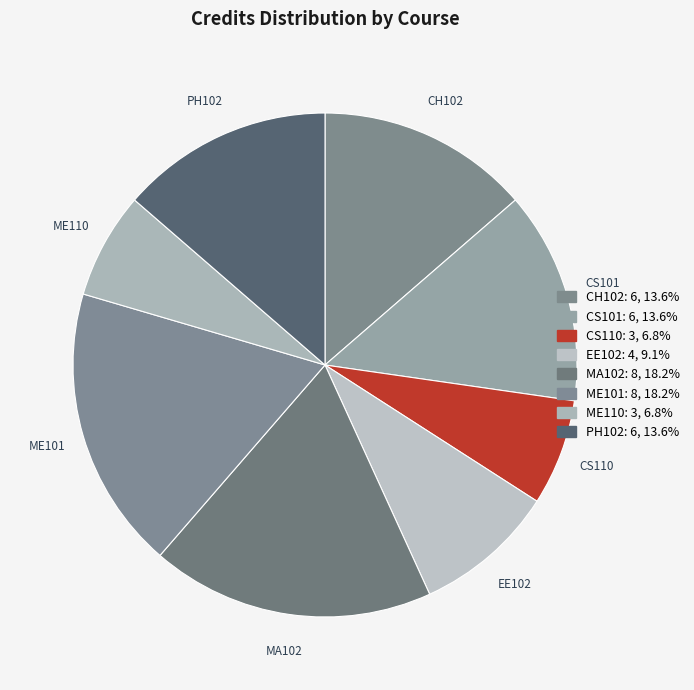

Approximately how many times larger is the value at MA102 compared to ME101?

1.0